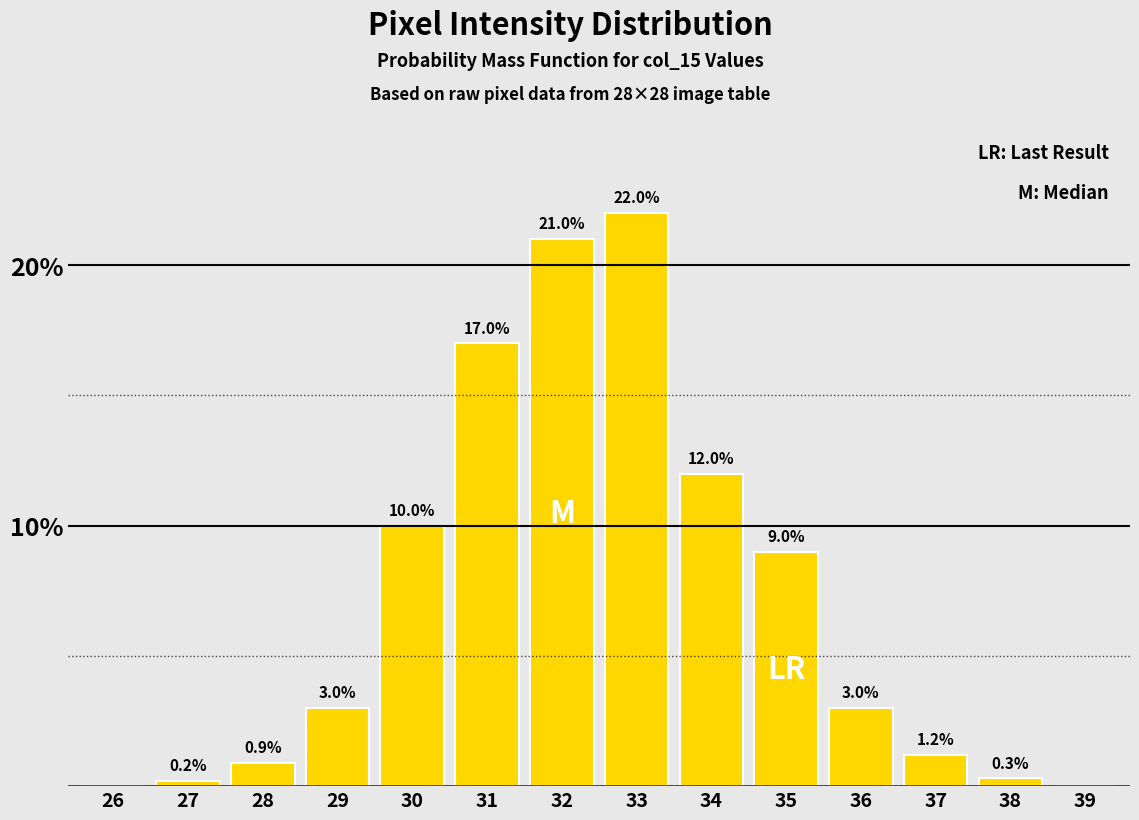

Reading right to left, transcribe all the data shown in this chart.

39=0.0	38=0.3	37=1.2	36=3.0	35=9.0	34=12.0	33=22.0	32=21.0	31=17.0	30=10.0	29=3.0	28=0.9	27=0.2	26=0.0